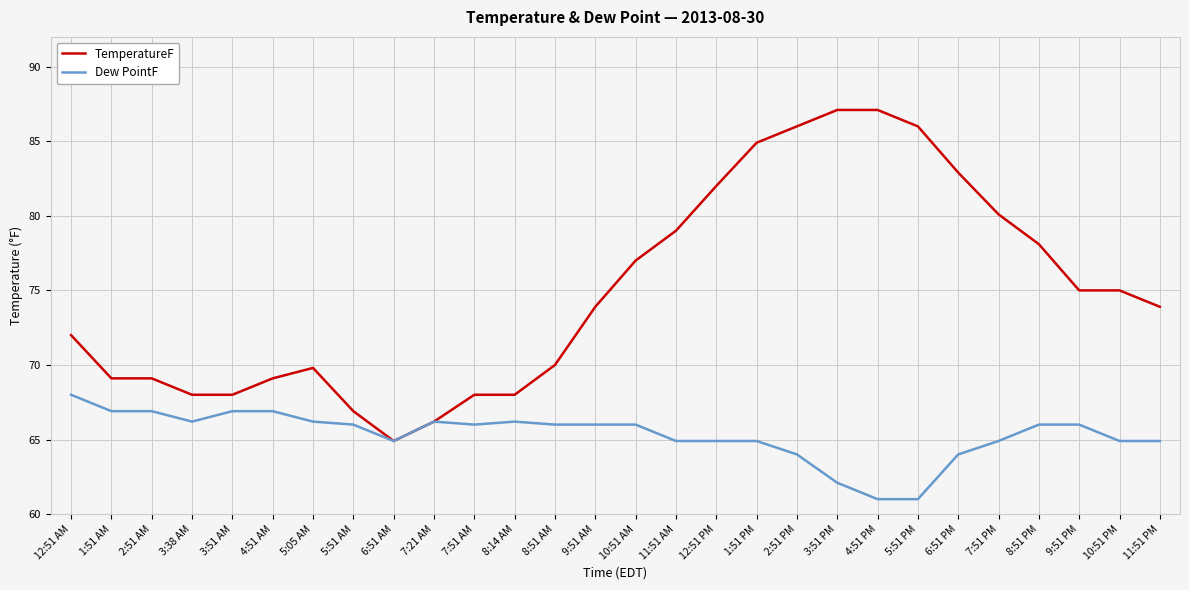

Is the value of TemperatureF at 7:51 PM greater than the value of Dew PointF at 4:51 PM?

Yes